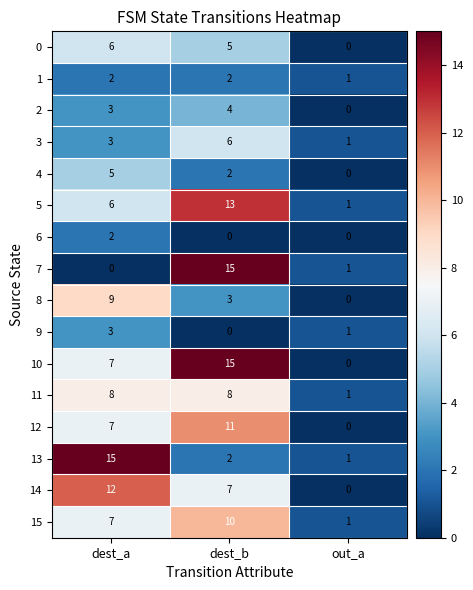

What is the total value across all series at dest_b?

103